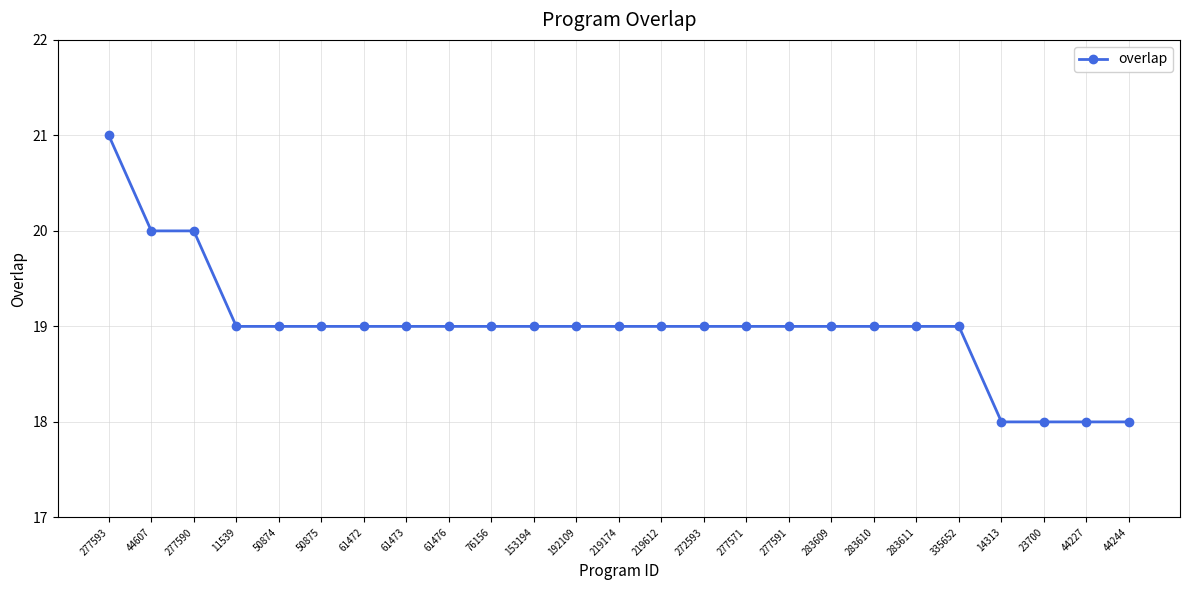

What is the difference between the second highest and second lowest values?

2